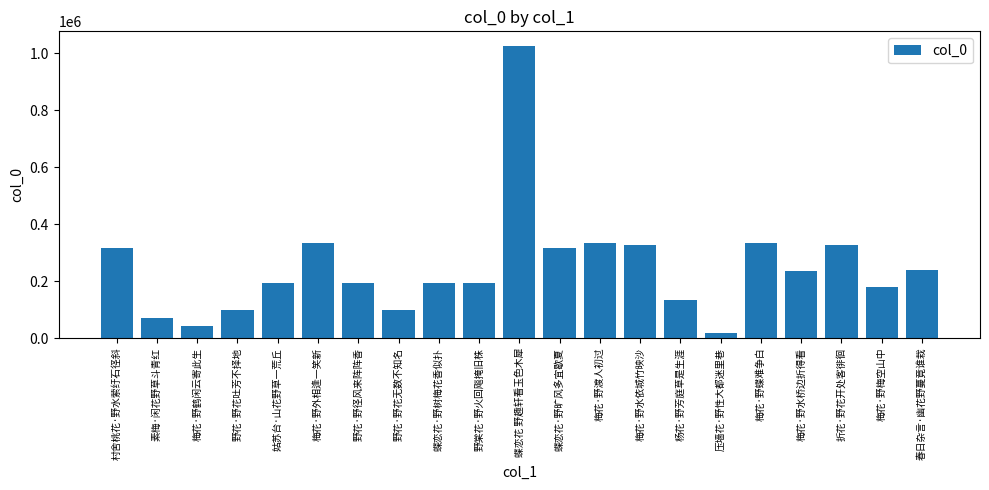

At which category does the chart reach its minimum across all series?

压墙花·野性大都迷里巷